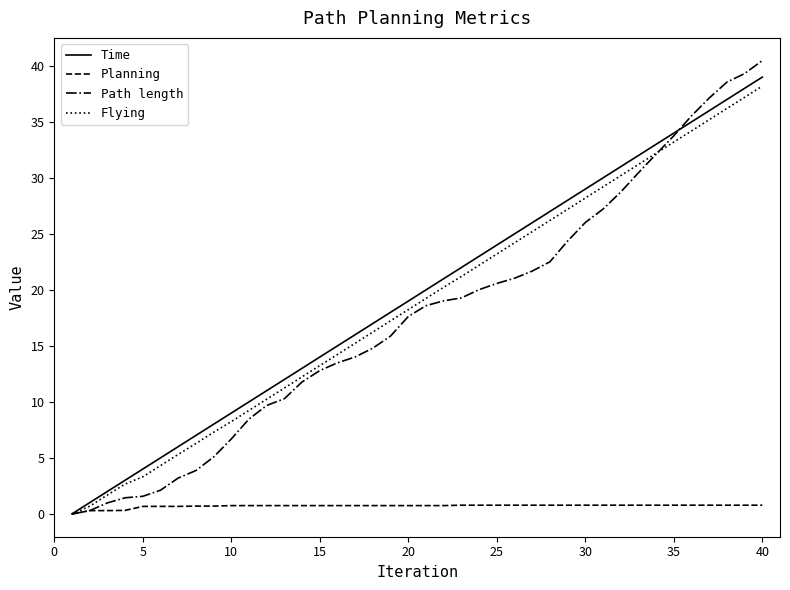

Which series has the widest spread of values?

Path length